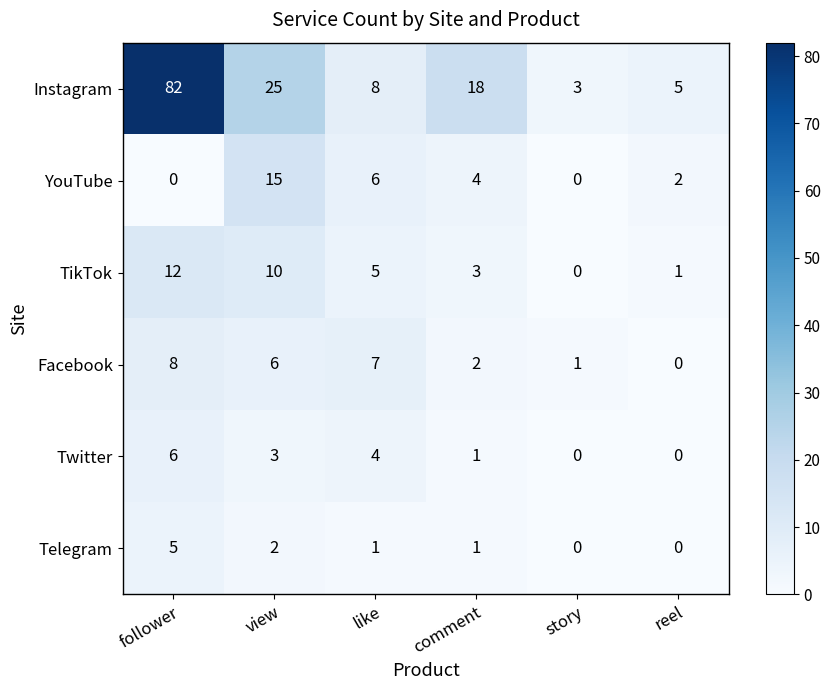

What is the total value across all series at story?

4